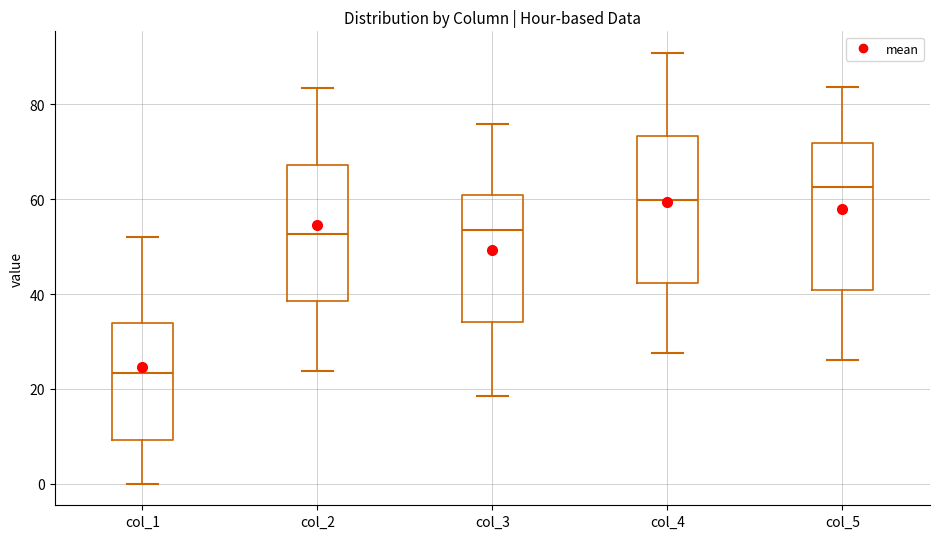

Reading left to right, read every box against the y-axis: the position of its median line, the range the box covers, and the ends of its whiskers. The values are not printed on the chart, so give them approximately, as read against the axis.

col_1: median 24, box 10 to 34, whiskers 0 to 52
col_2: median 52, box 38 to 68, whiskers 24 to 84
col_3: median 54, box 34 to 60, whiskers 18 to 76
col_4: median 60, box 42 to 74, whiskers 28 to 90
col_5: median 62, box 40 to 72, whiskers 26 to 84